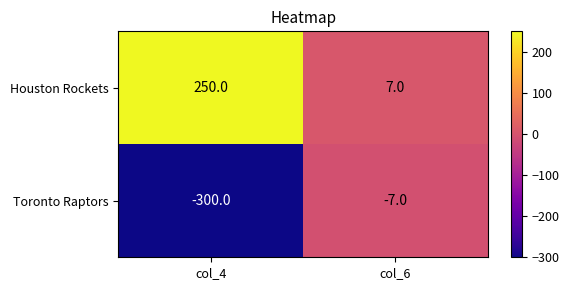

Reading right to left, what are all the values shown in this chart?

Houston Rockets: 7	250
Toronto Raptors: -7	-300